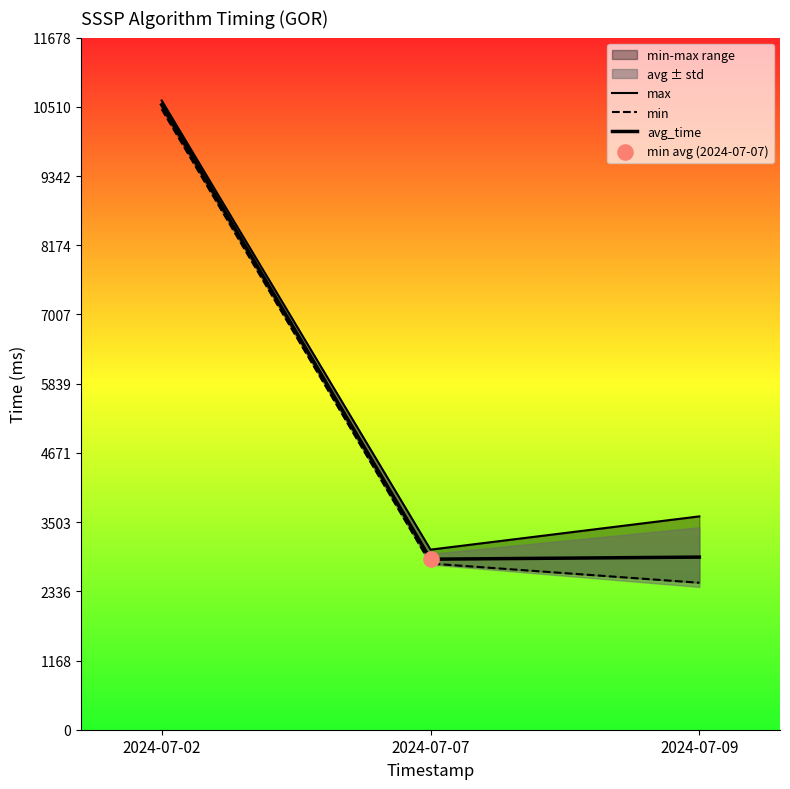

Is the value of max at 2024-07-02 greater than the value of min at 2024-07-09?

Yes